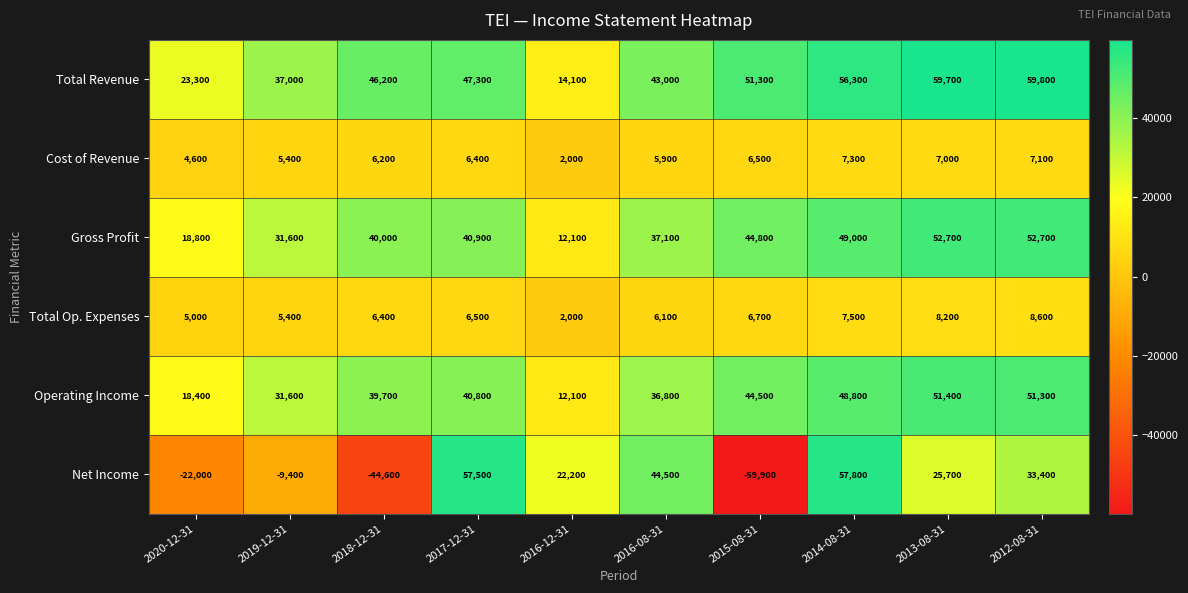

What is the sum of the Operating Income values at 2017-12-31 and 2018-12-31?

80500